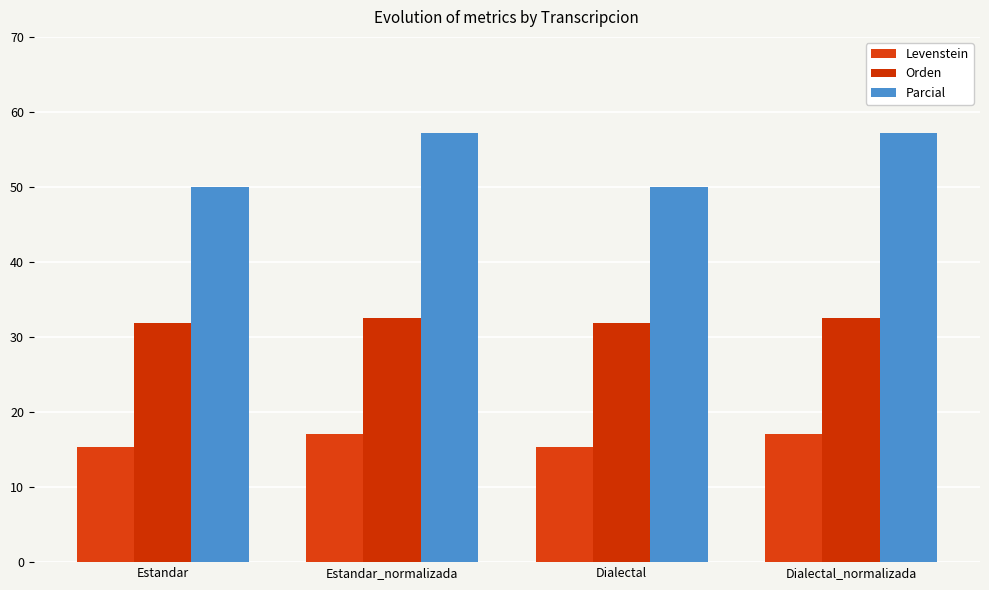

Which series has the widest spread of values?

Parcial